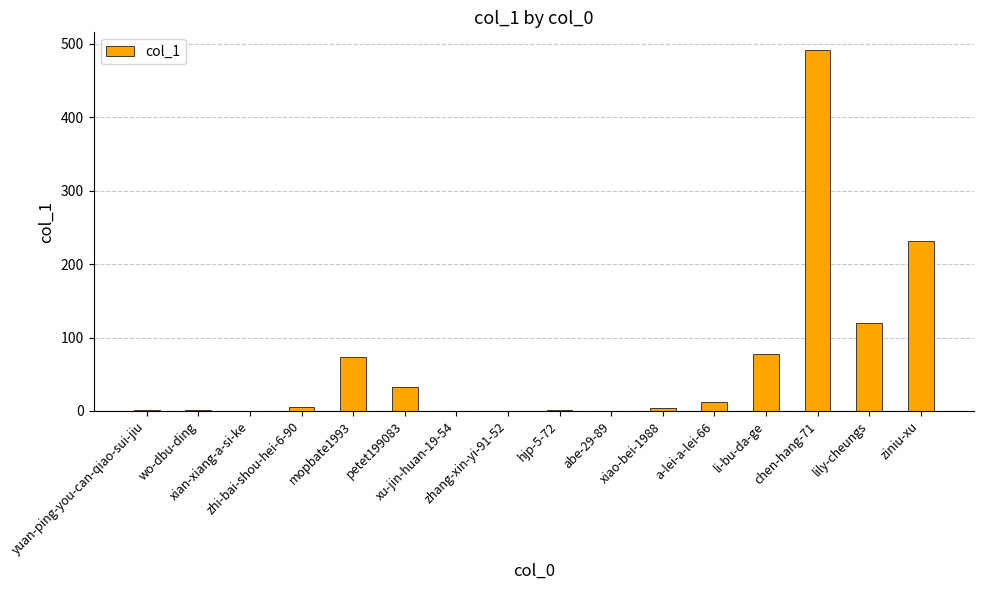

The chart shows a value of 15 at petet199083. True or false?

False